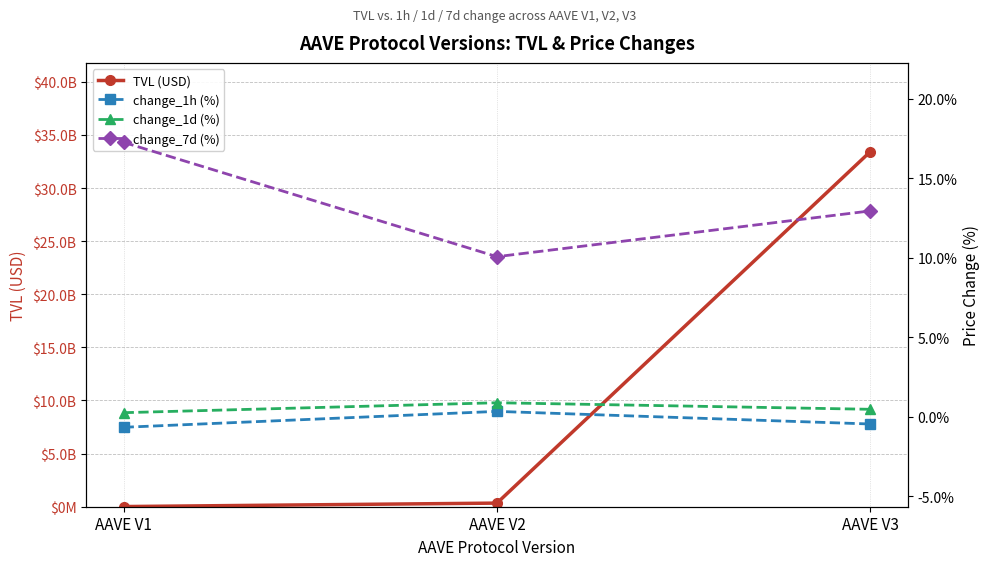

What is the sum of all change_1h (%) values?

-0.8